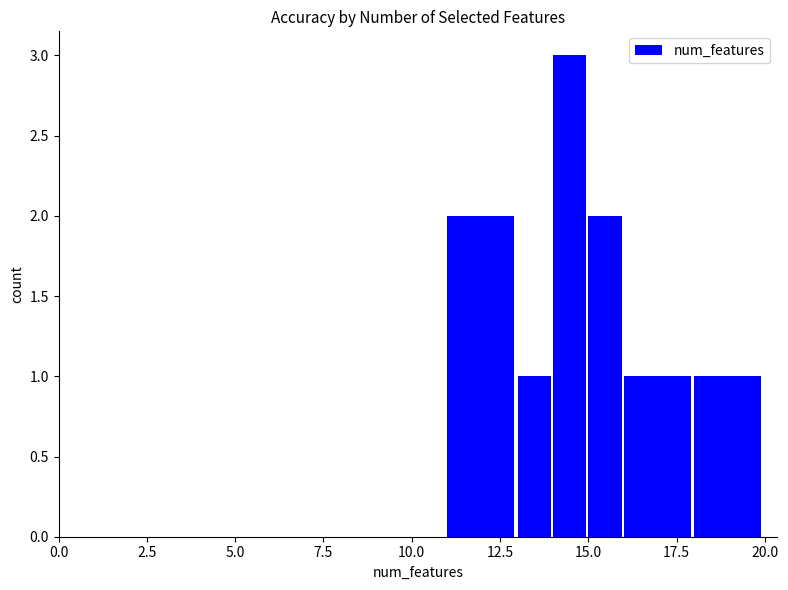

What is the sum of all values?

10